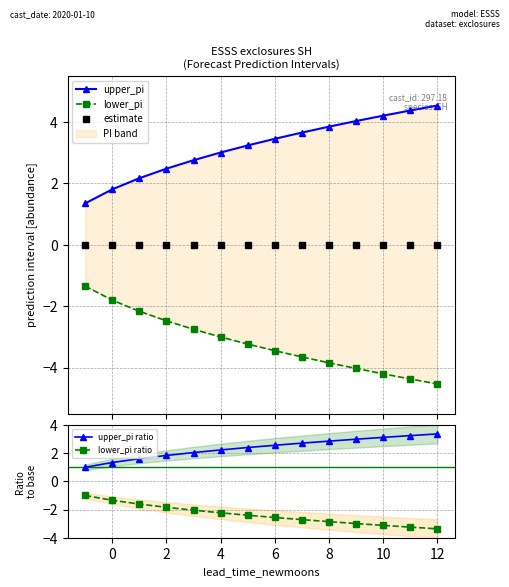

Is it true that upper_pi ratio equals 3.4 at 12?

True